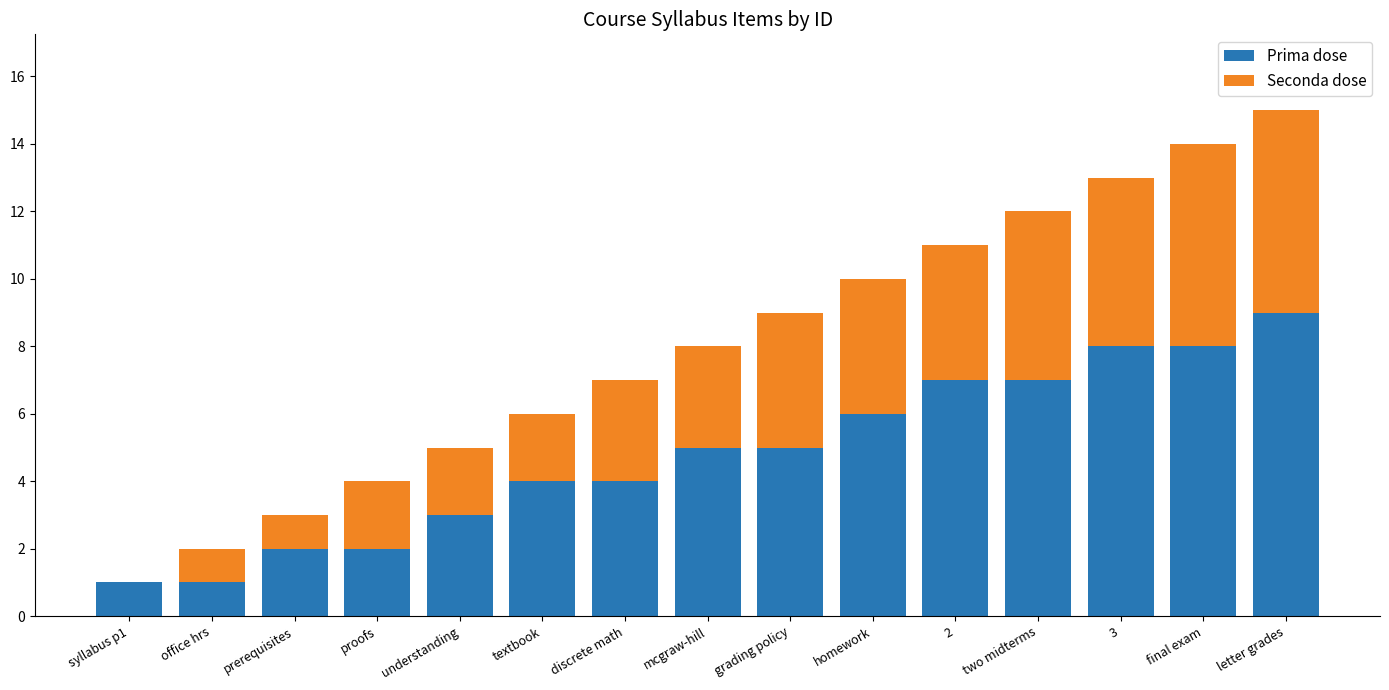

At which label does Prima dose reach its peak?

letter grades